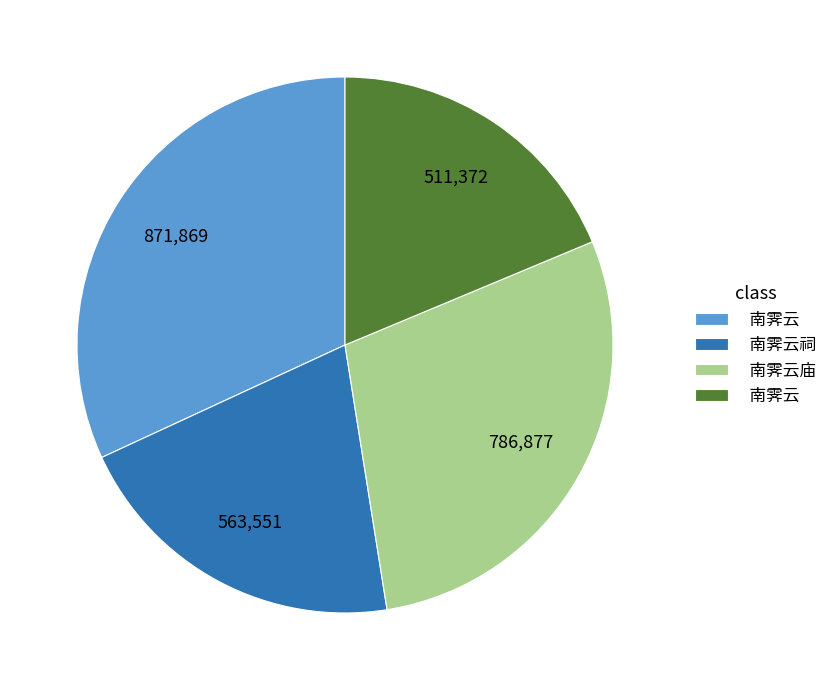

Does any single category account for the majority?

No